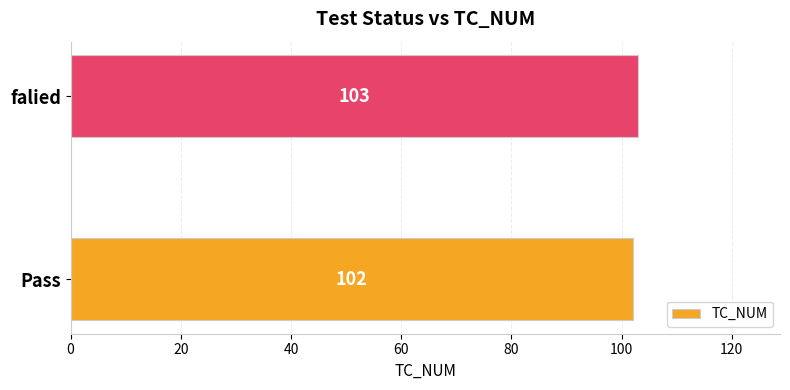

Does the chart contain any negative values?

No